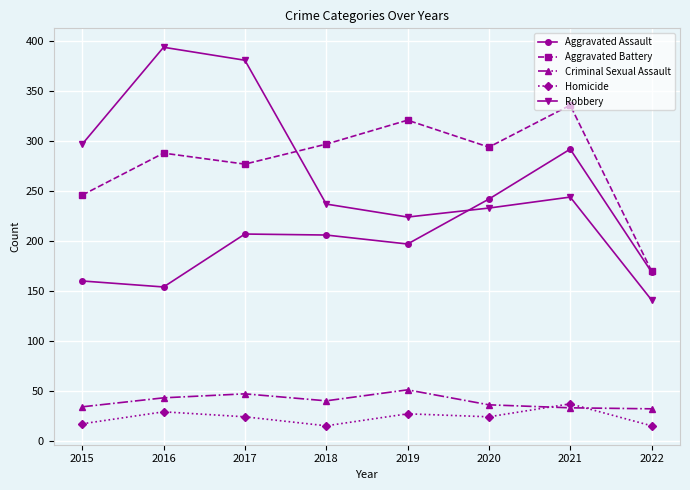

What is the minimum value for Homicide?

15